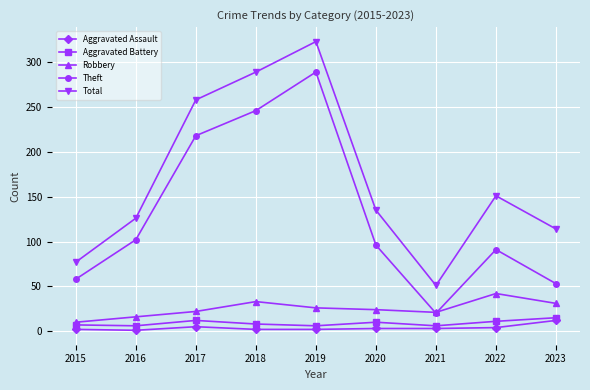

What is the difference between the highest and lowest values at 2016?

125